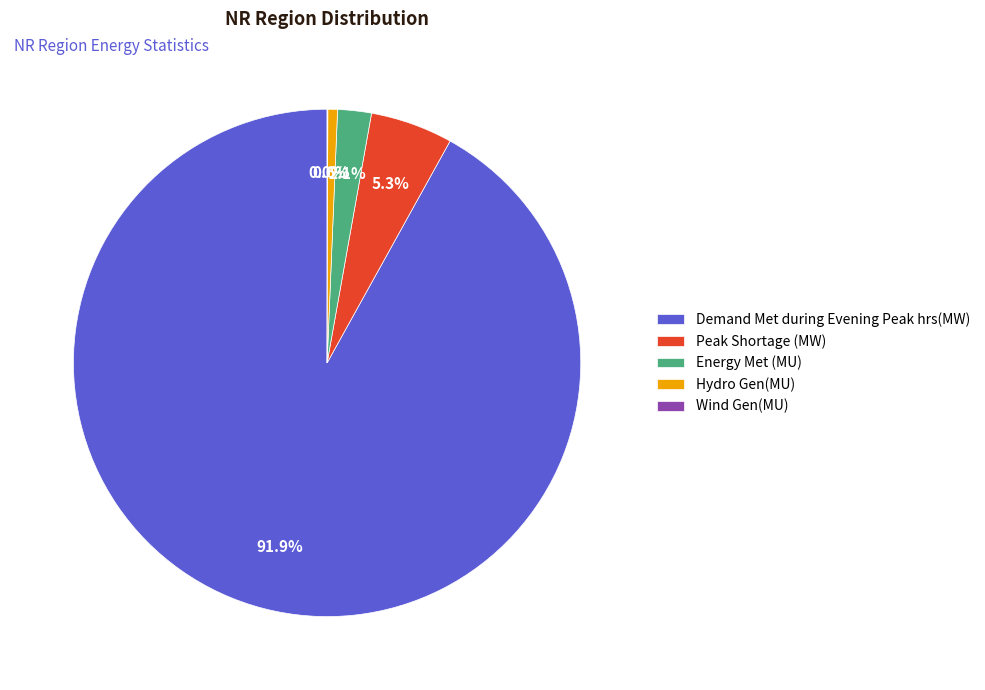

To the nearest percent, what is the combined percentage of Hydro Gen(MU) and Energy Met (MU)?

3%